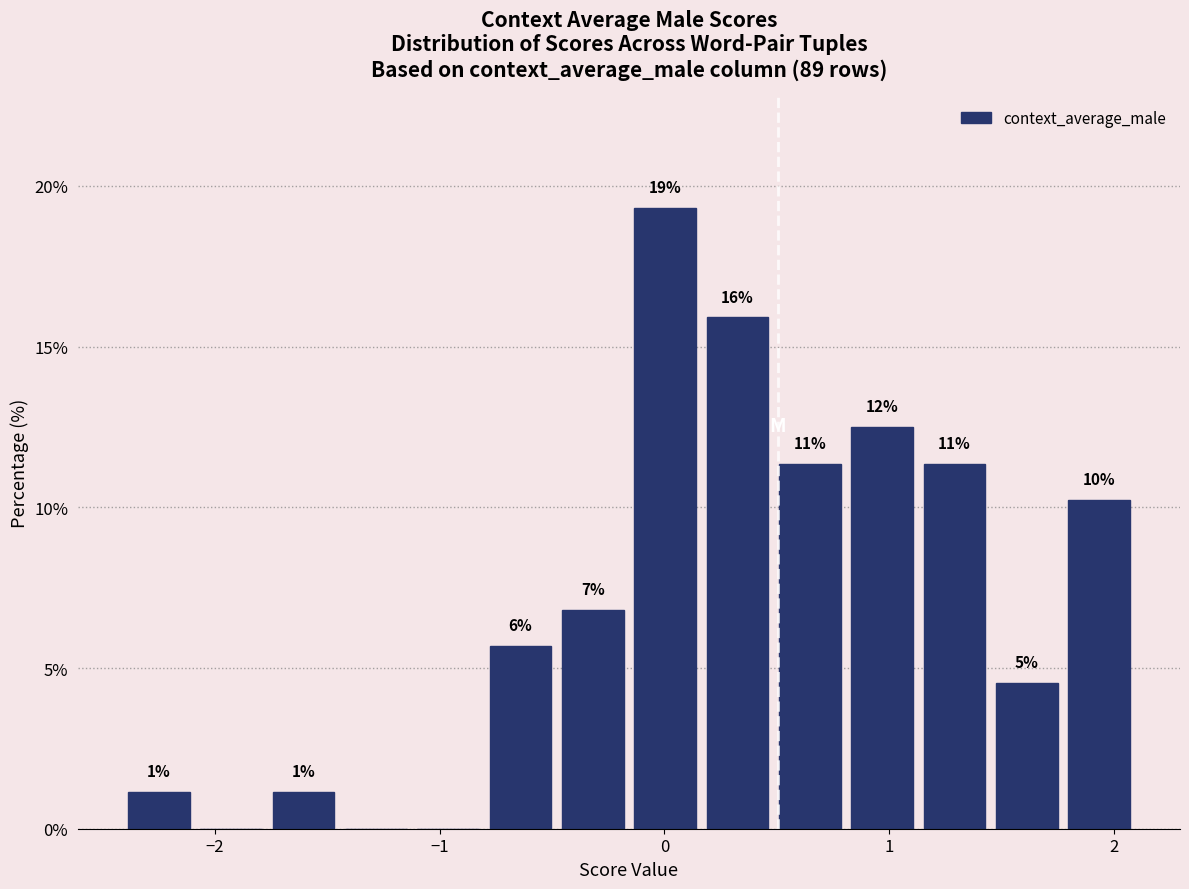

Read against the x-axis, roughly where is the centre of the tallest bar?

0.0